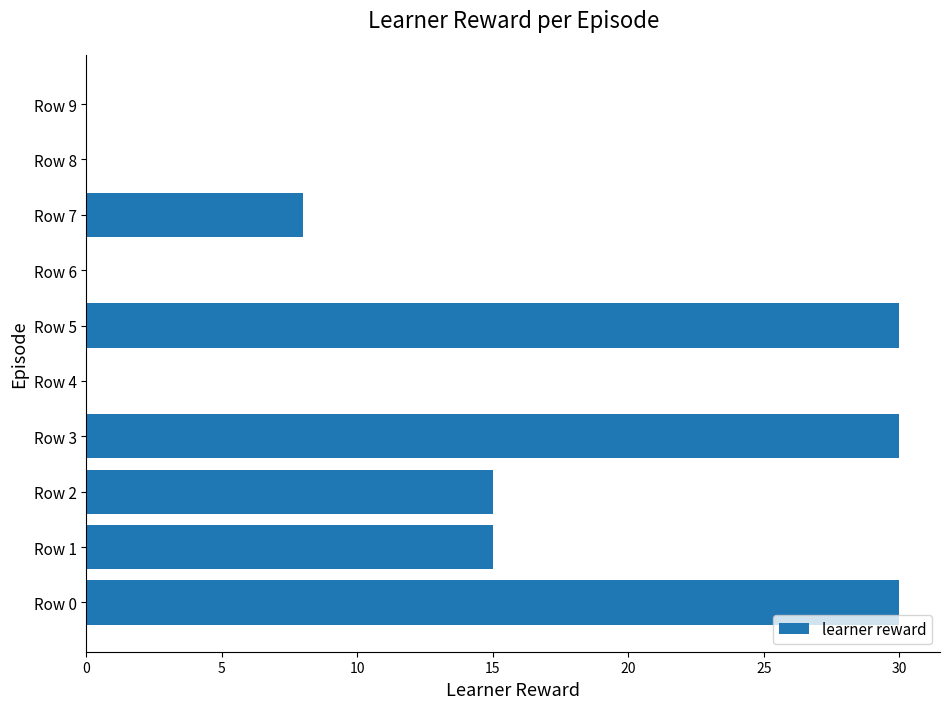

Approximately how many times larger is the value at Row 1 compared to Row 3?

0.5